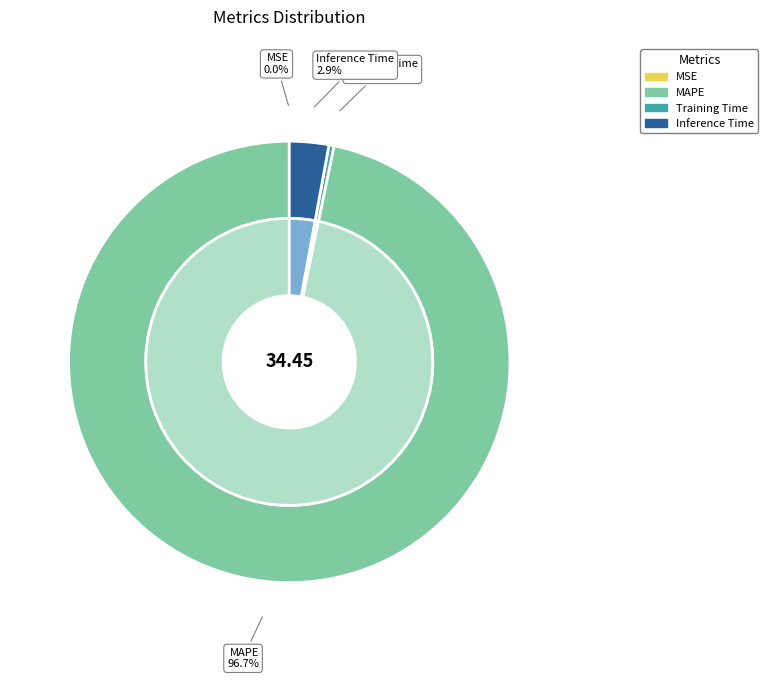

Between MAPE and MSE, which is larger?

MAPE